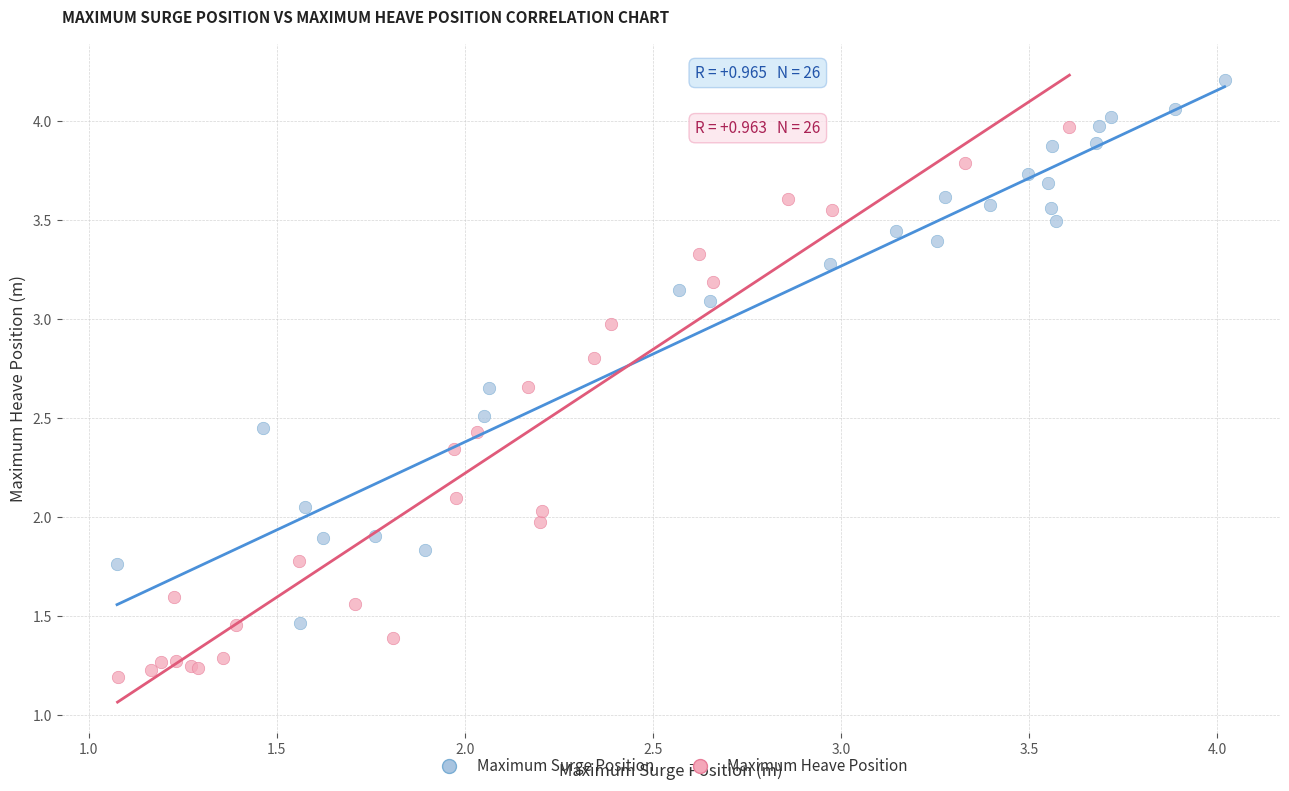

Which series contains the highest Y value?

Maximum Surge Position